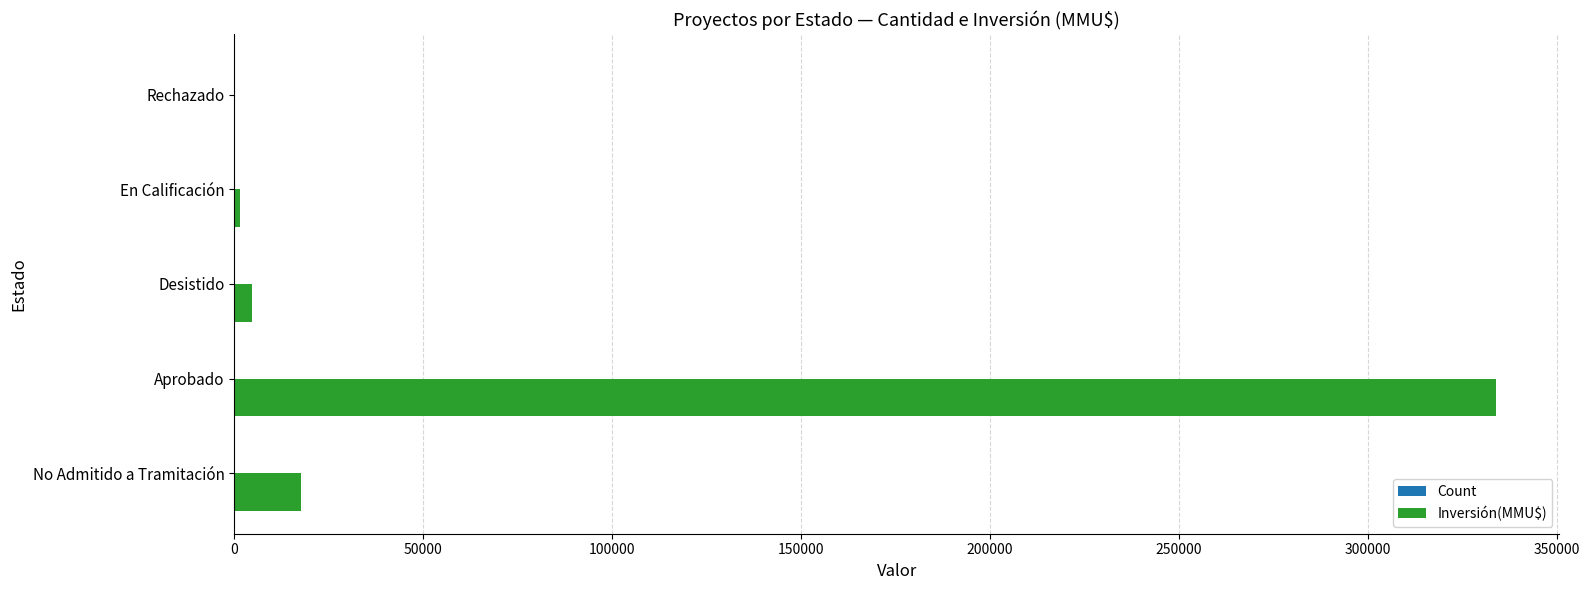

What is the sum of all Inversión(MMU$) values?

358586